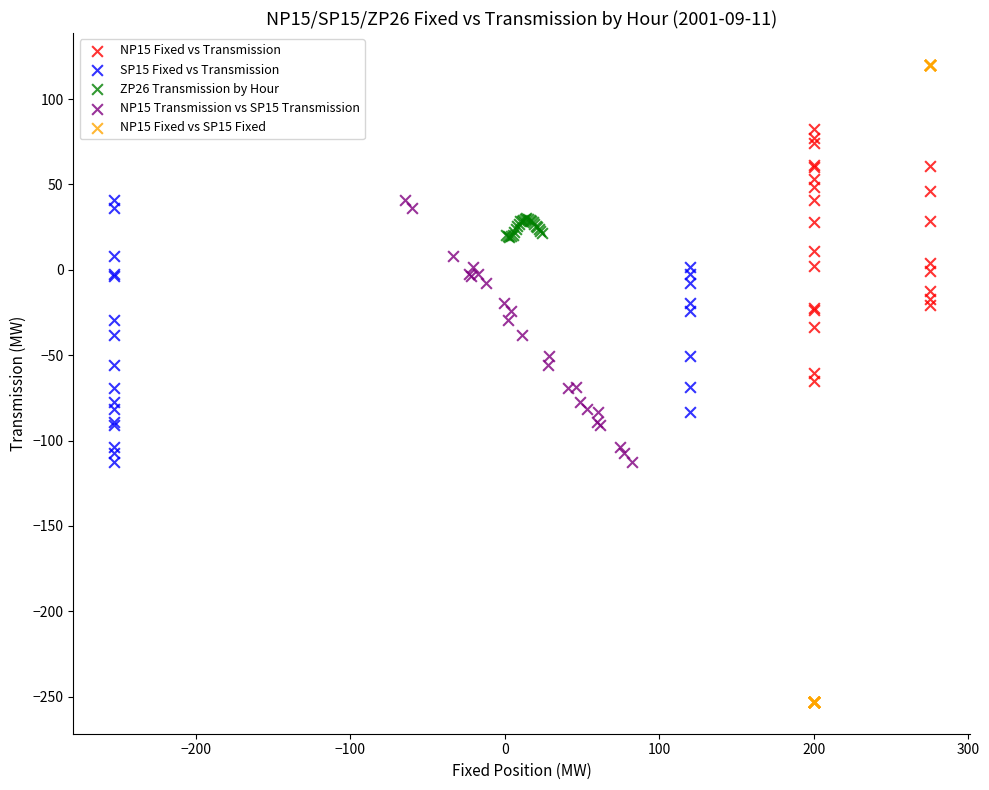

Which series contains the highest Y value?

NP15 Fixed vs SP15 Fixed